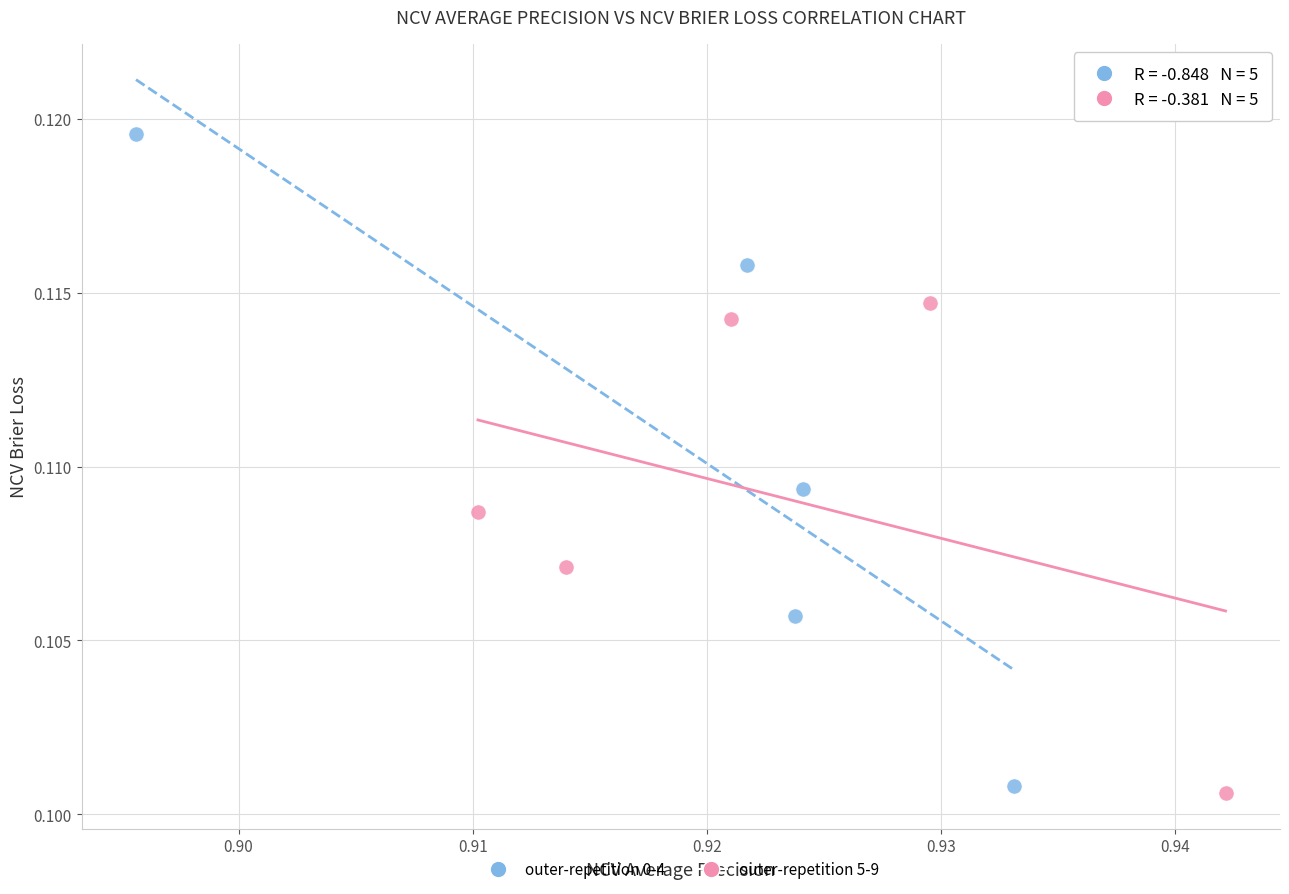

Which series contains the highest Y value?

outer-repetition 0-4